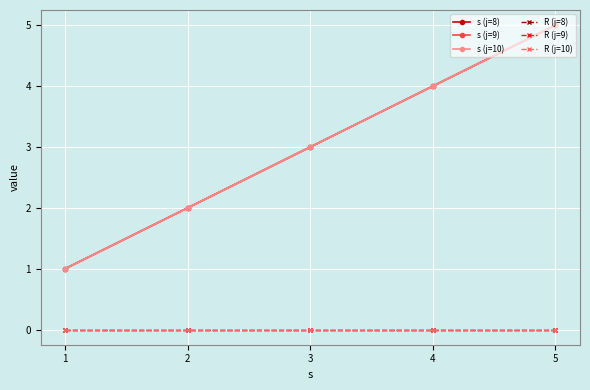

Does the chart have visible grid lines?

Yes